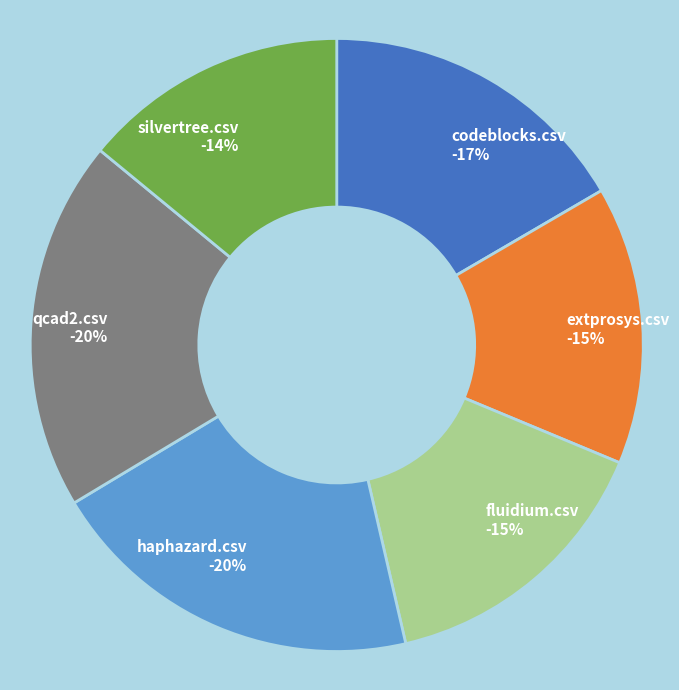

Combined, what portion of the pie is silvertree.csv and haphazard.csv?

34.0%